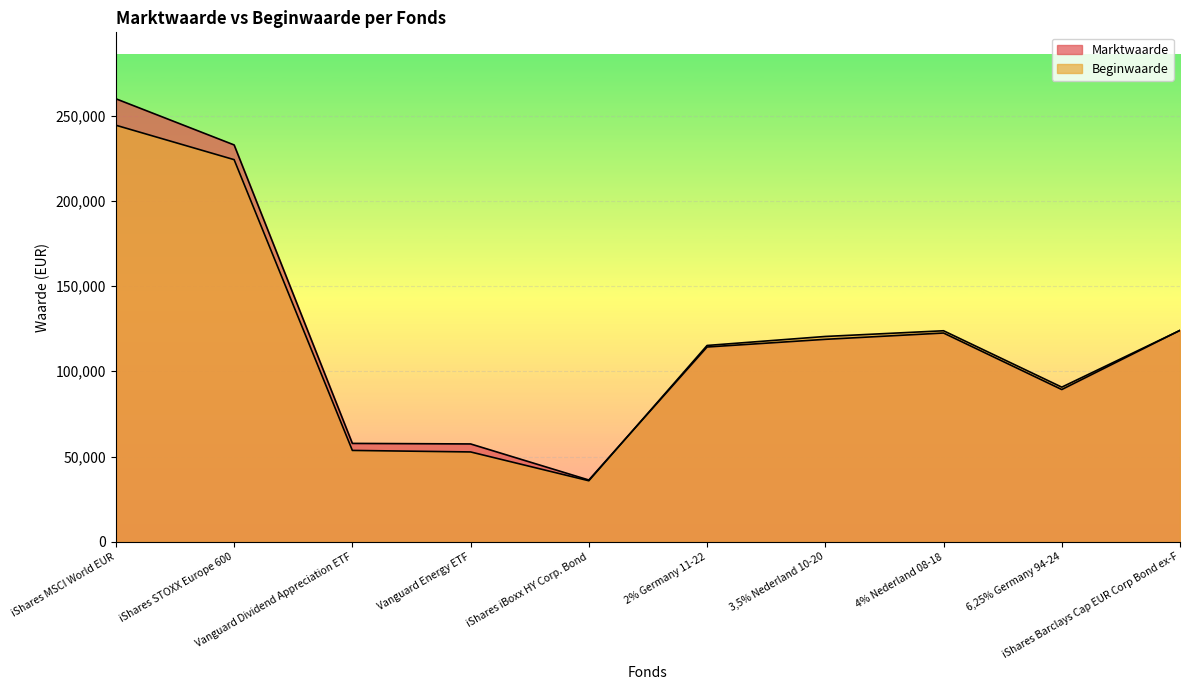

Which series has the largest total across all categories?

Marktwaarde